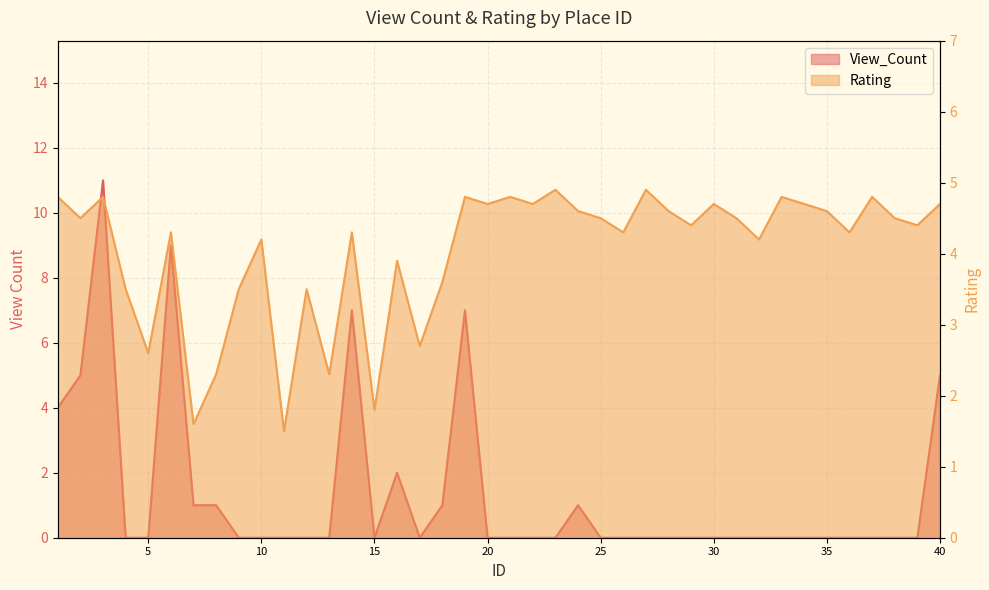

Which series changed the most between 11 and 31?

Rating